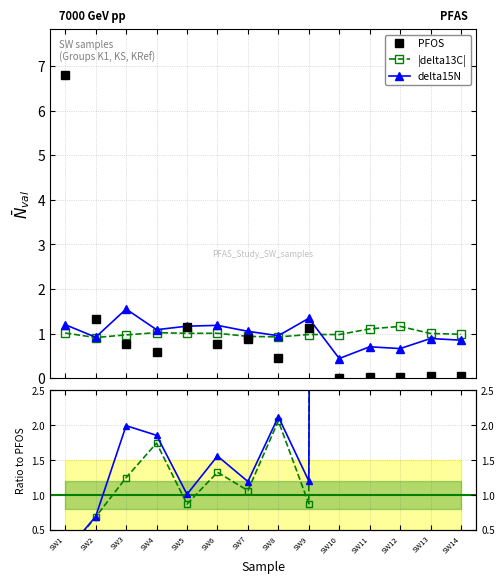

At SW3, list the series in order from largest to smallest.

delta15N ratio, delta15N, |delta13C| ratio, |delta13C|, PFOS